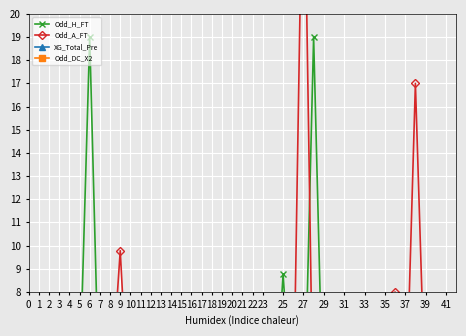

What are all the series names shown in the legend?

Odd_H_FT, Odd_A_FT, XG_Total_Pre, Odd_DC_X2